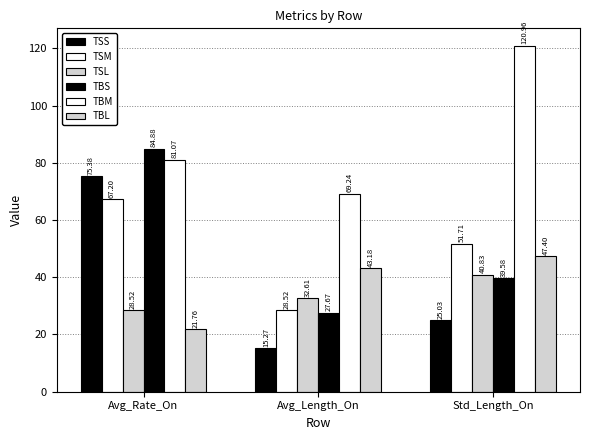

What is the lowest value of the TBL series?

21.8